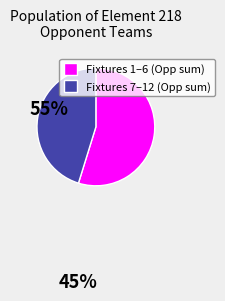

How many segments does this pie chart have?

2